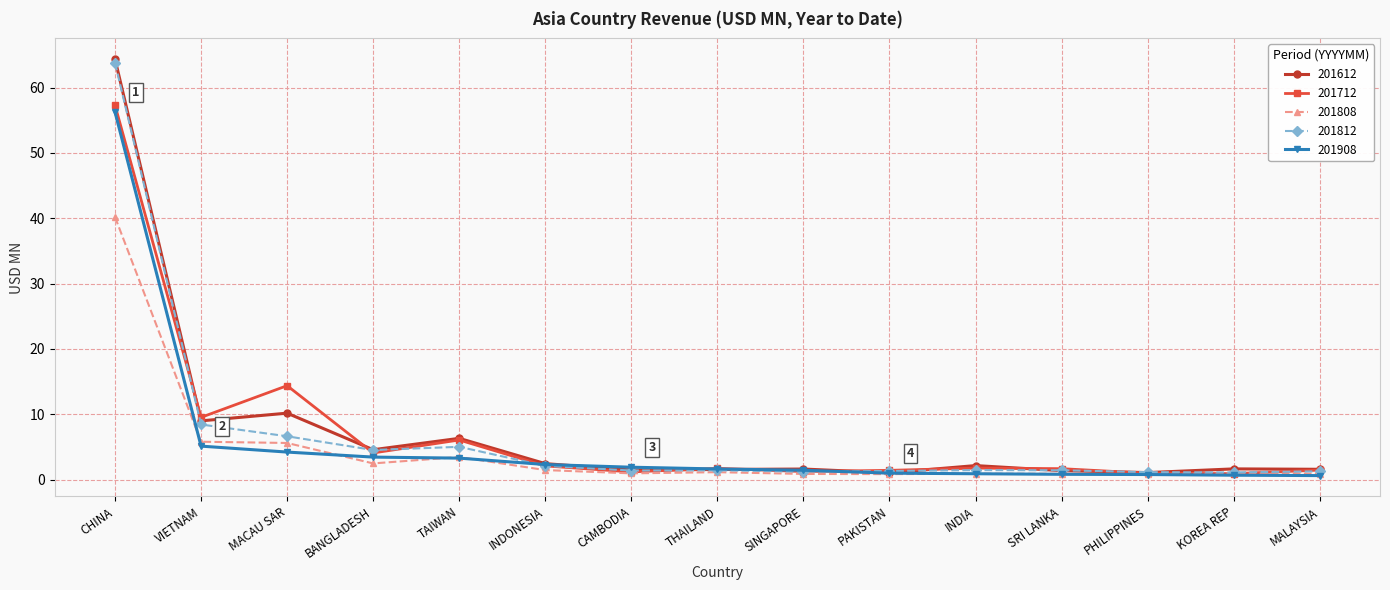

At which label is 201812 closest to 32?

VIETNAM